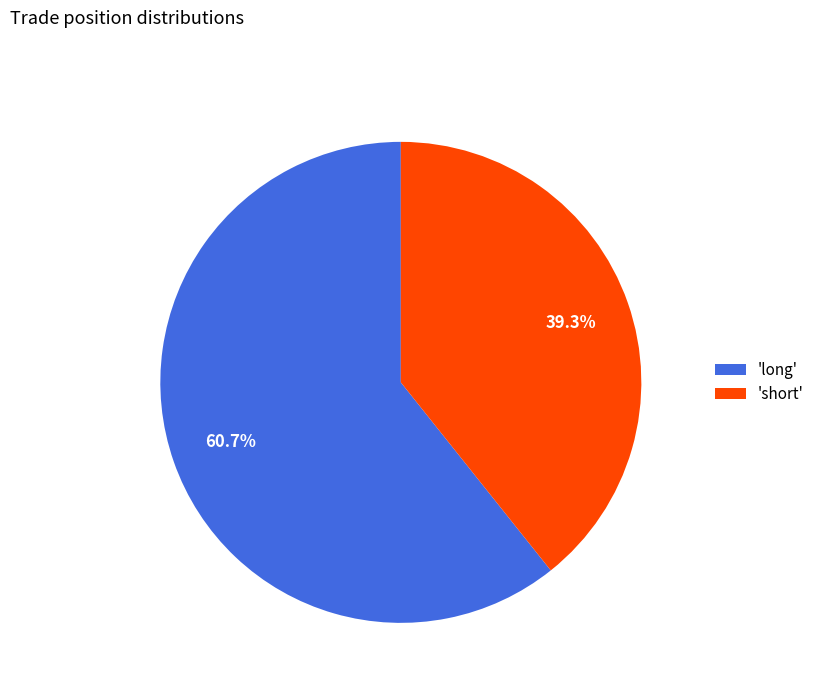

How many slices are in this pie chart?

2